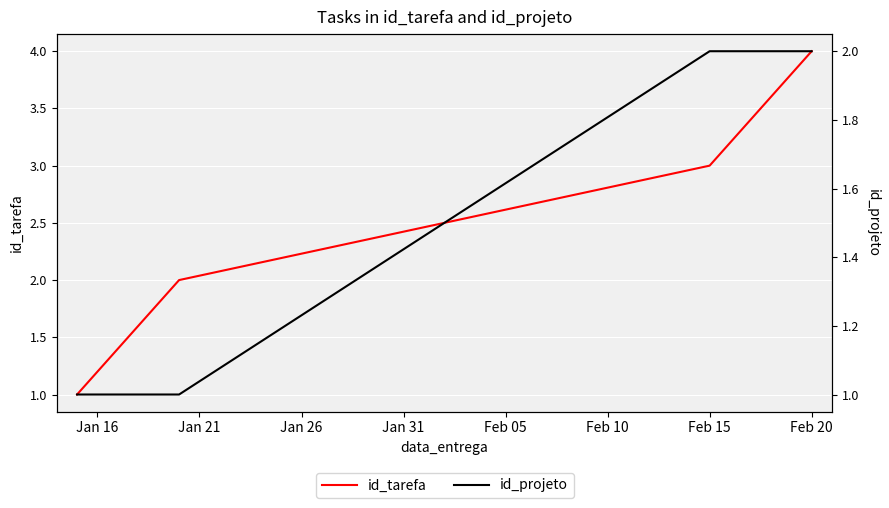

Which series has the largest range (max minus min)?

id_tarefa